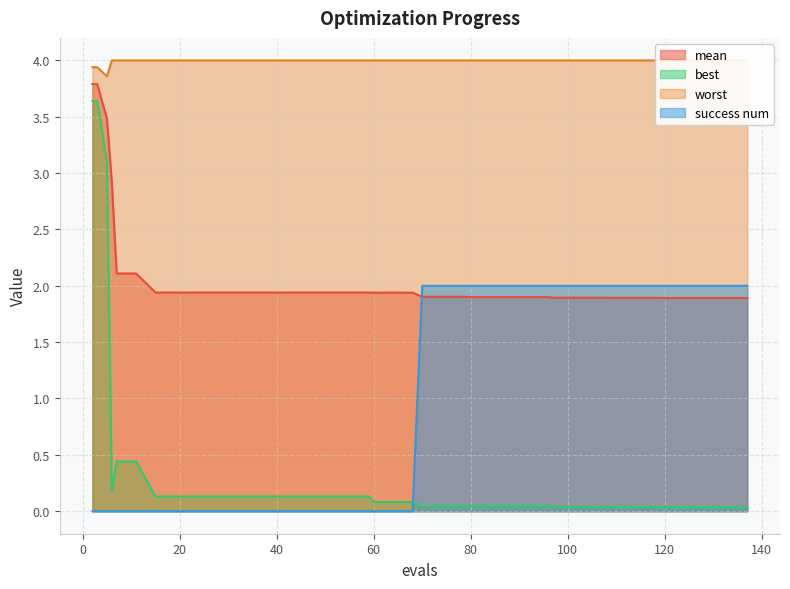

At which category is the sum across all series the highest?

2